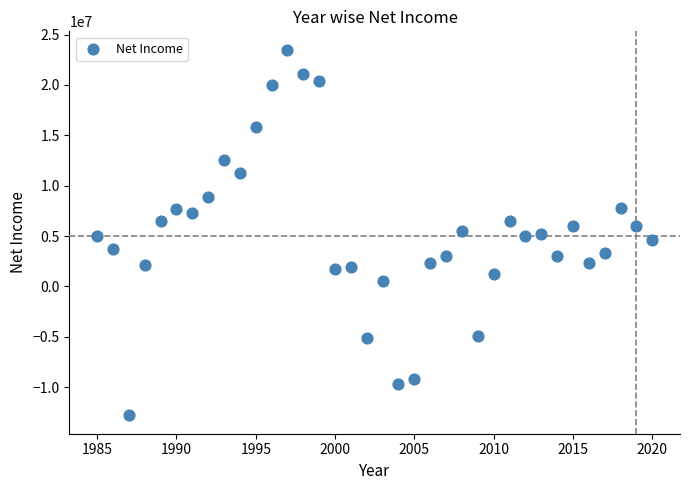

What is the range of Y values (max minus min)?

36300000